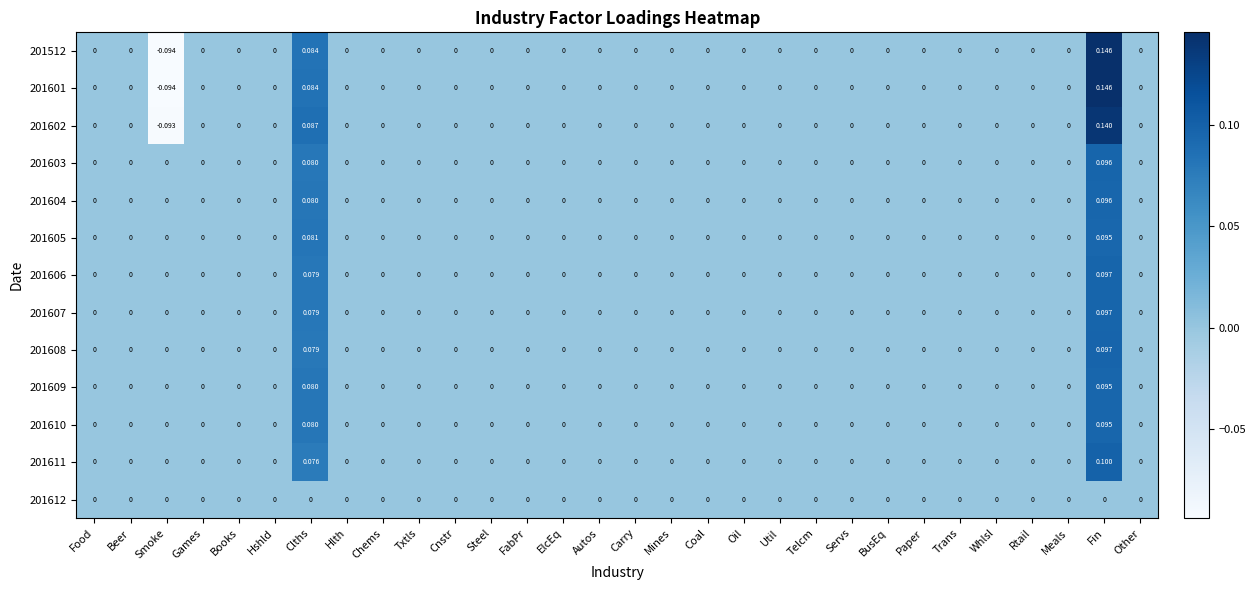

Which category has the highest value in the 201610 series?

Fin